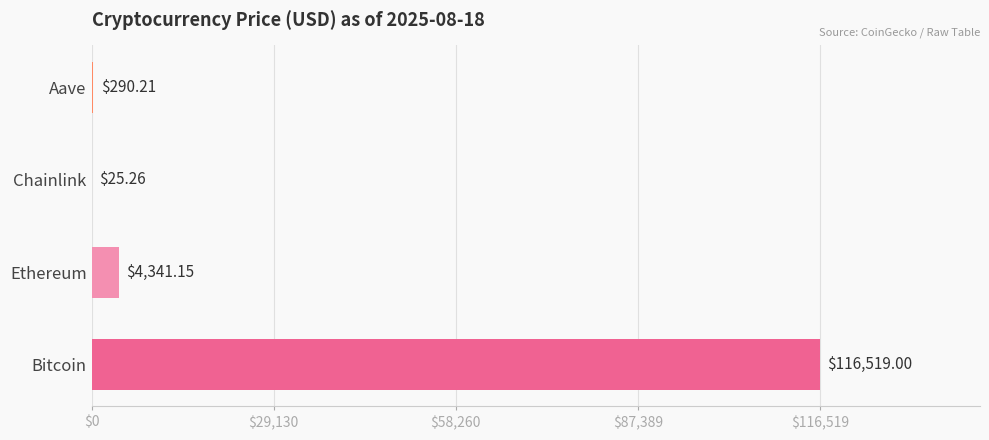

What is the change in value from Ethereum to Aave?

-4050.9